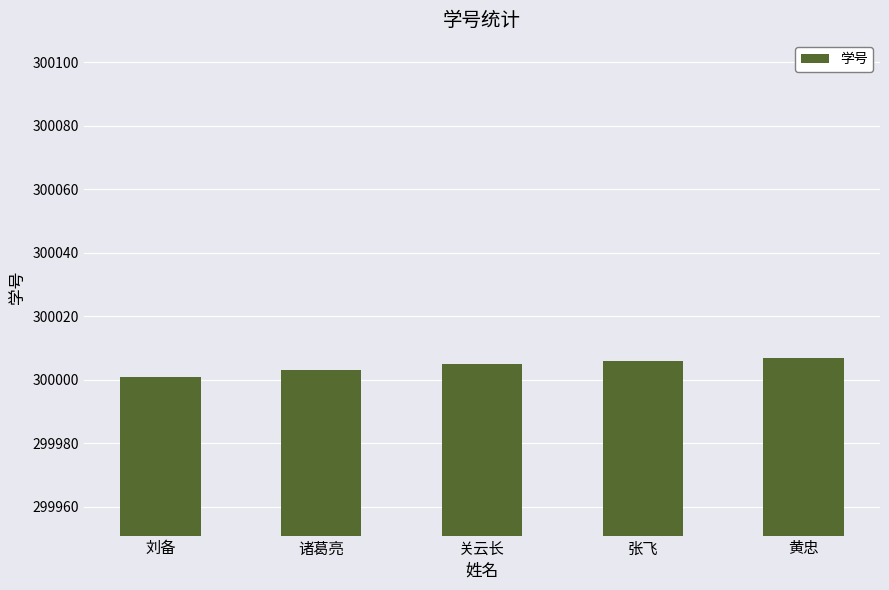

What is the greatest value displayed?

300007